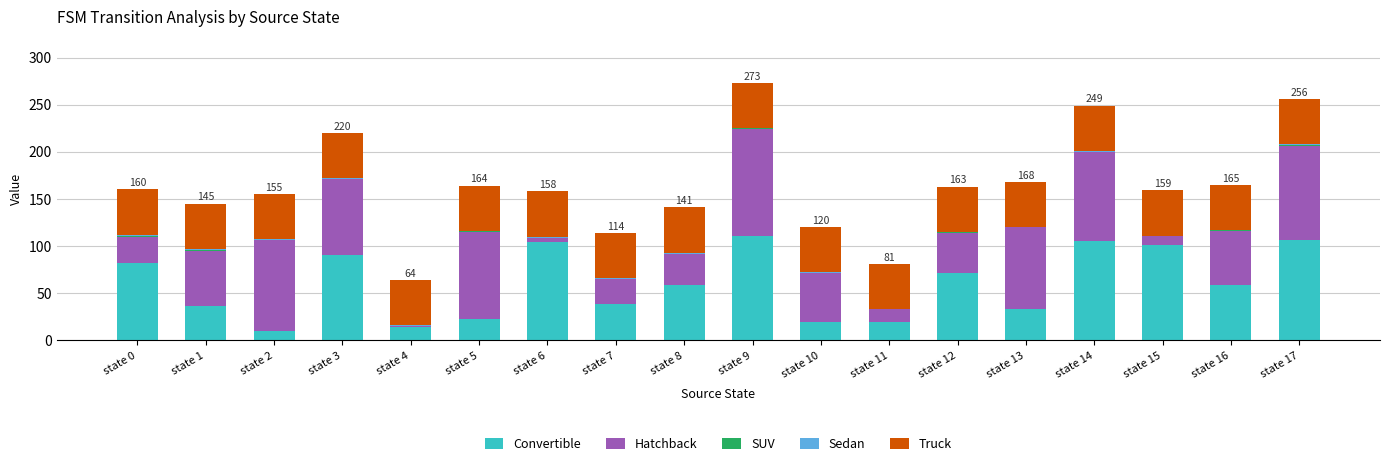

The value of Convertible at state 16 is 38. True or false?

False